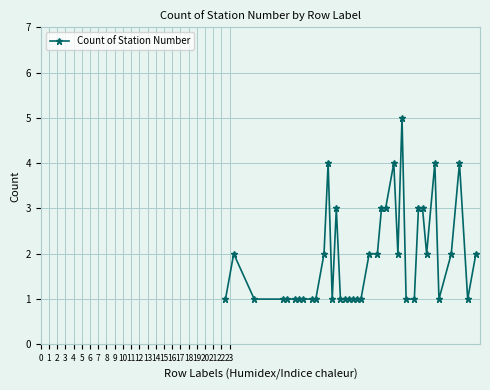

What is the greatest value displayed?

5